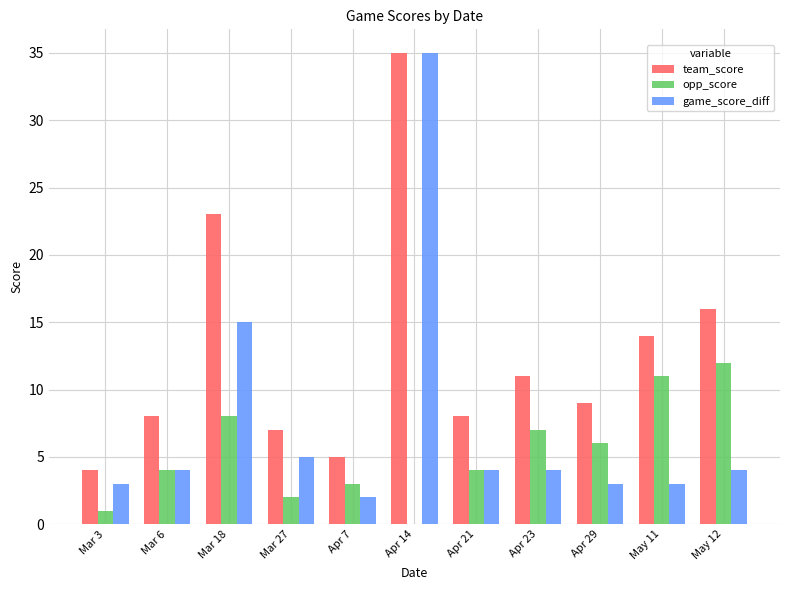

How many groups of bars are there?

11